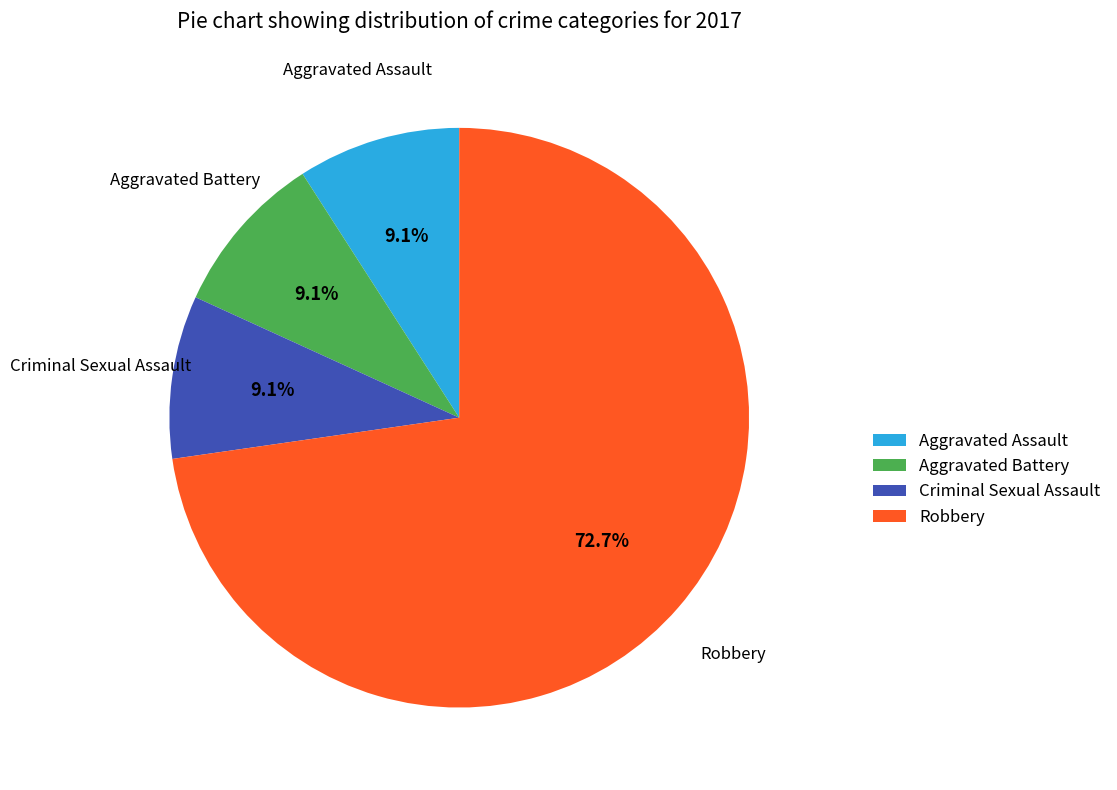

Which category has the biggest portion of the pie?

Robbery